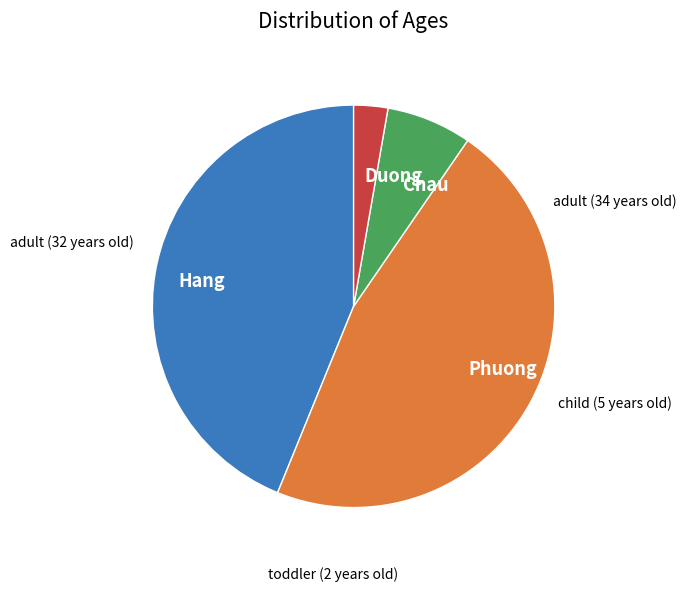

Between Duong and Chau, which is larger?

Chau